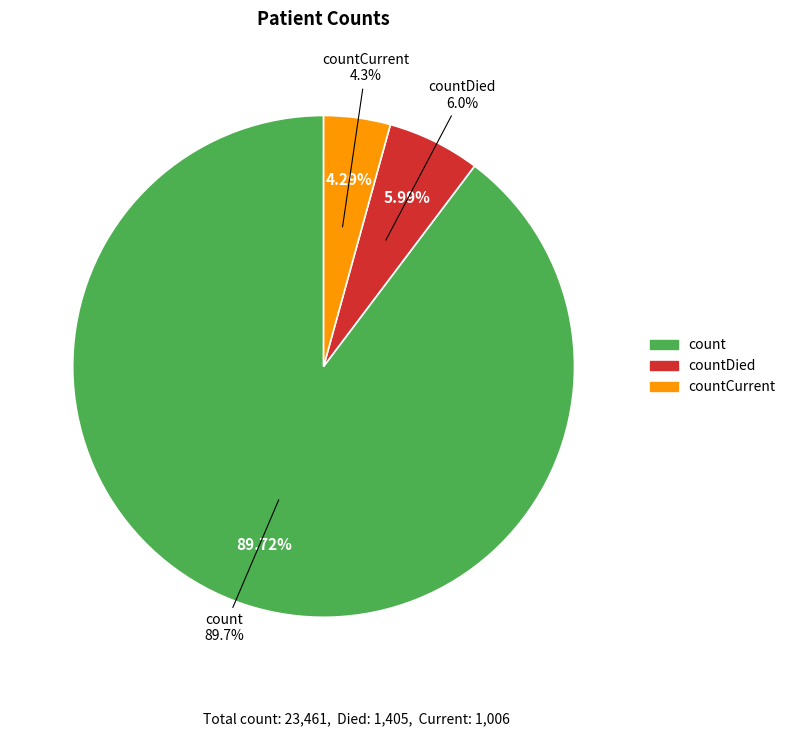

True or false: countCurrent accounts for 1% of the total.

False